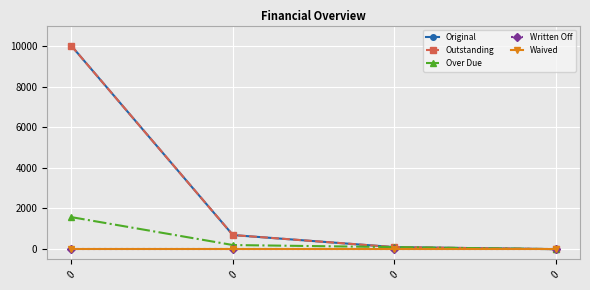

Reading right to left, transcribe all the data shown in this chart.

Original: 0=0.0	0=100.0	0=693.6	0=10000.0
Outstanding: 0=0.0	0=100.0	0=693.6	0=10000.0
Over Due: 0=0.0	0=100.0	0=202.4	0=1574.6
Written Off: 0=0.0	0=0.0	0=0.0	0=0.0
Waived: 0=0.0	0=0.0	0=0.0	0=0.0